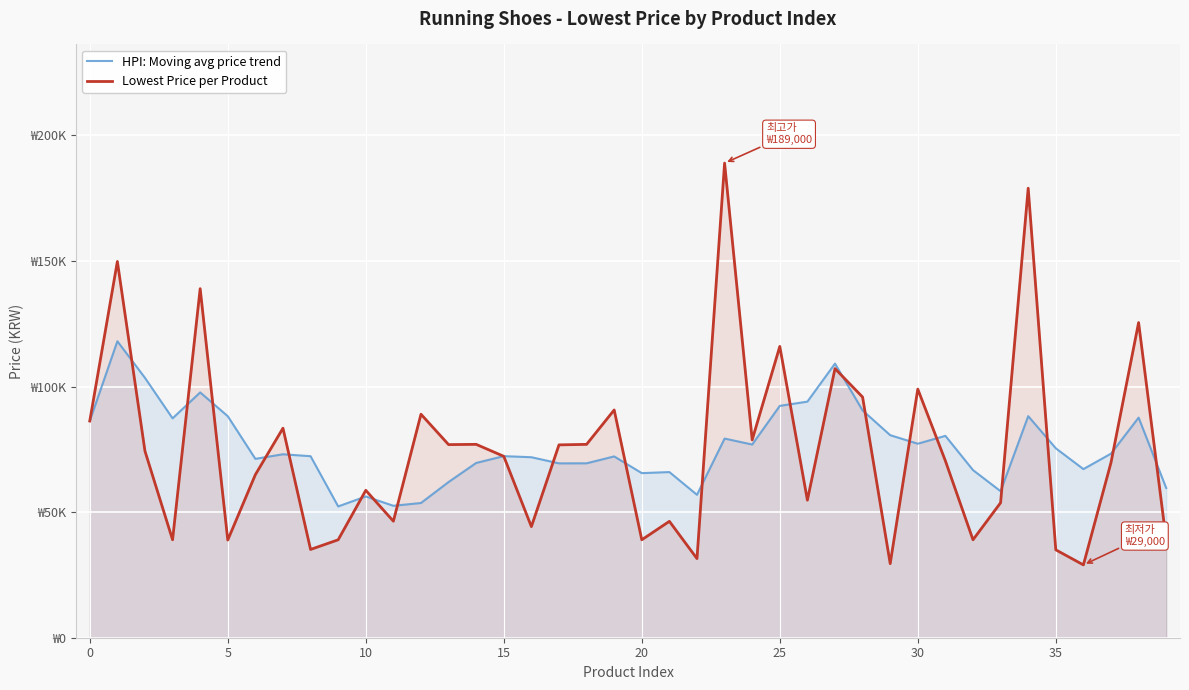

At how many categories does at least one series exceed 122099?

5